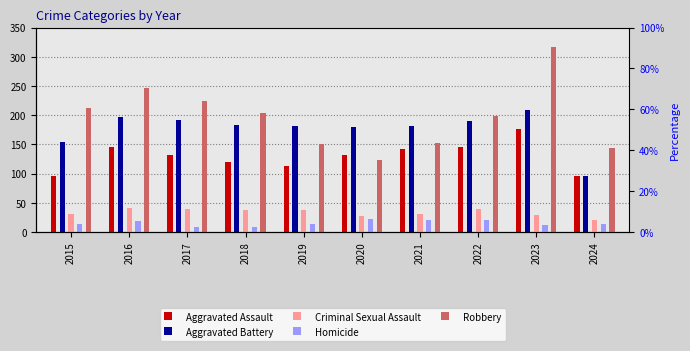

Which series has the largest total across all categories?

Robbery